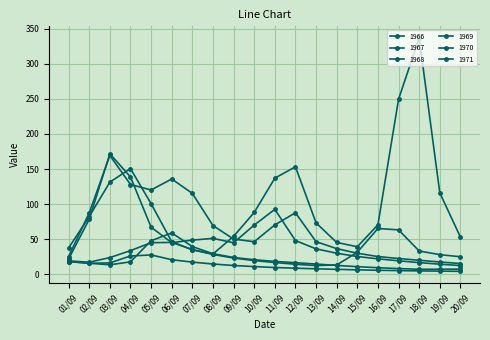

What is the smallest value displayed?

4.3